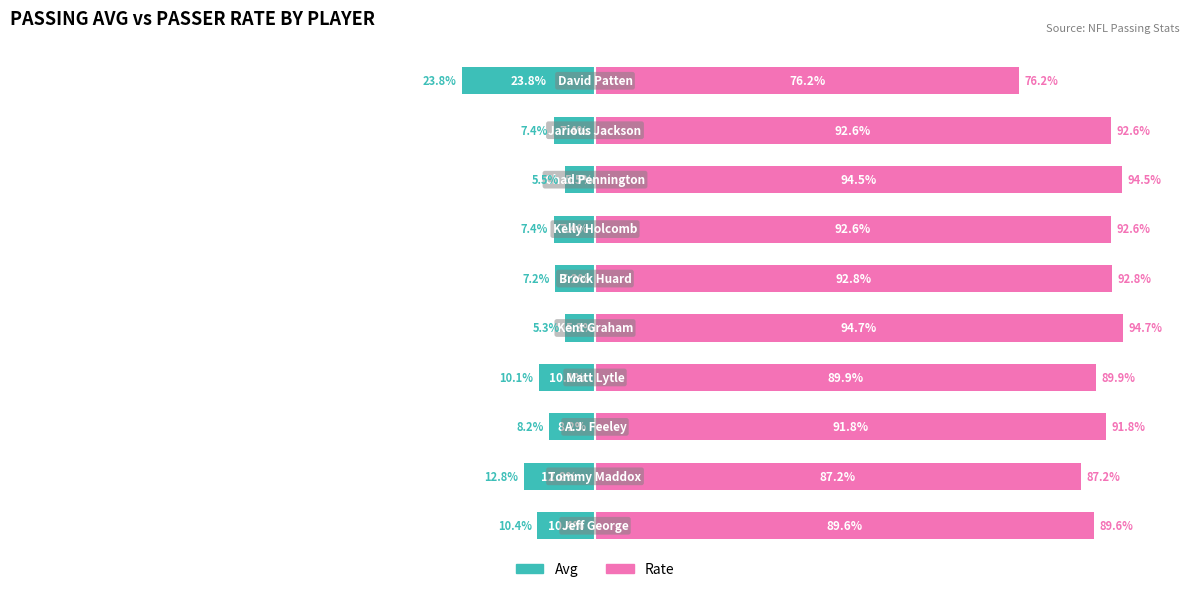

At how many categories does at least one series exceed 4?

10